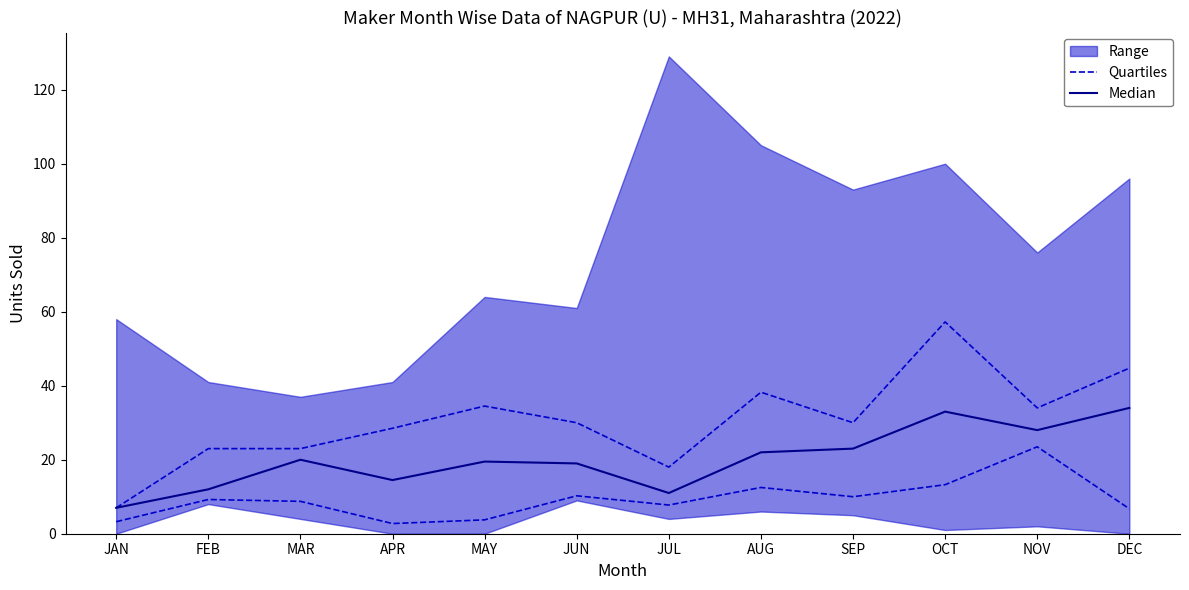

True or false: Median and Quartiles intersect in this chart.

False